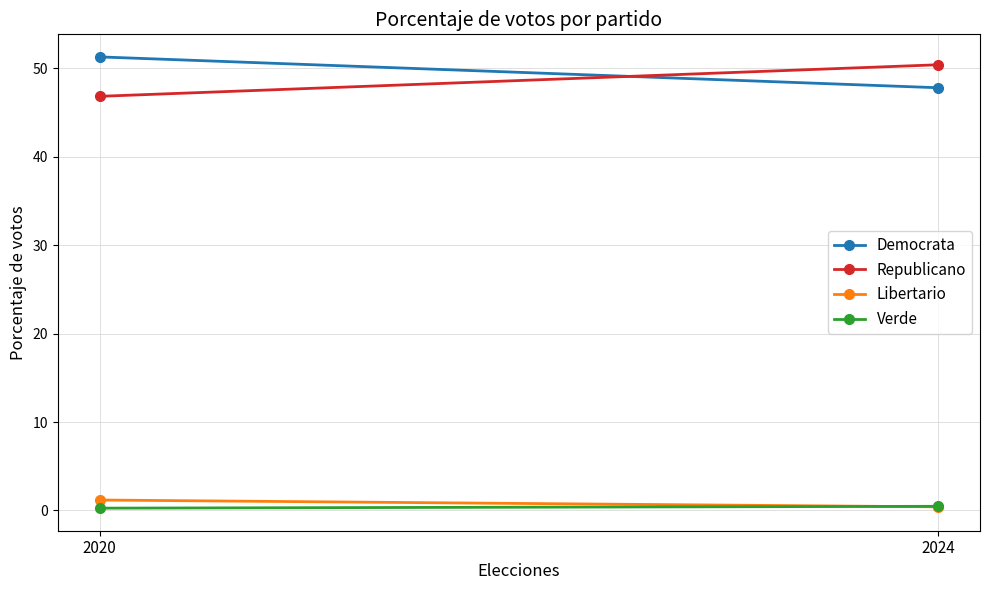

What is the approximate value of Verde at 2020?

0.3